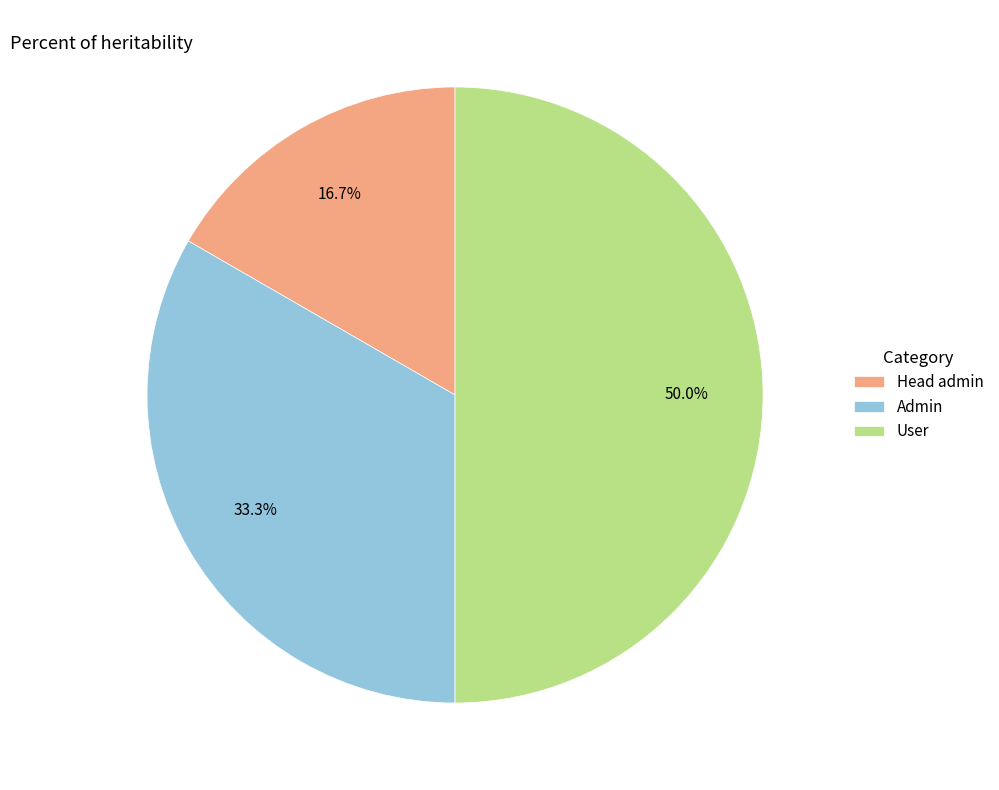

To the nearest percent, what is the difference between the User and Admin slice percentages?

17%